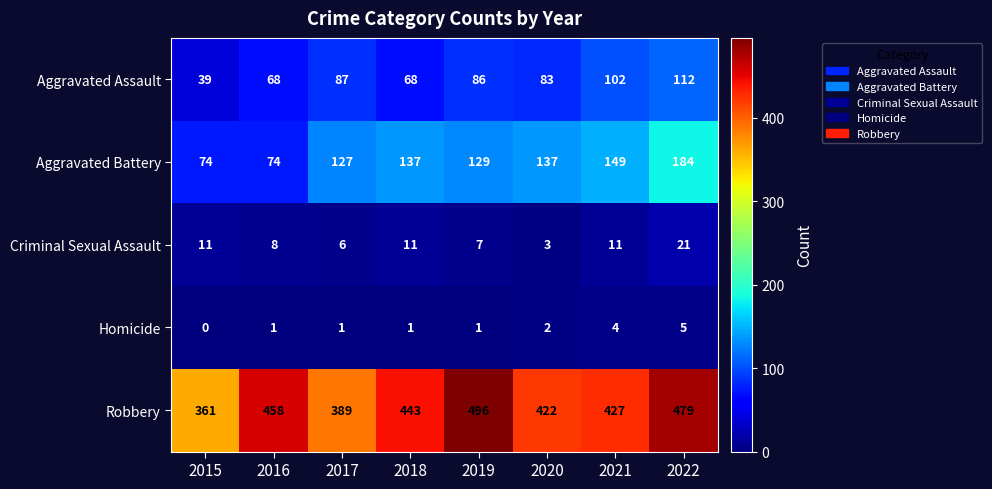

Is it true that Homicide equals 0 at 2019?

False